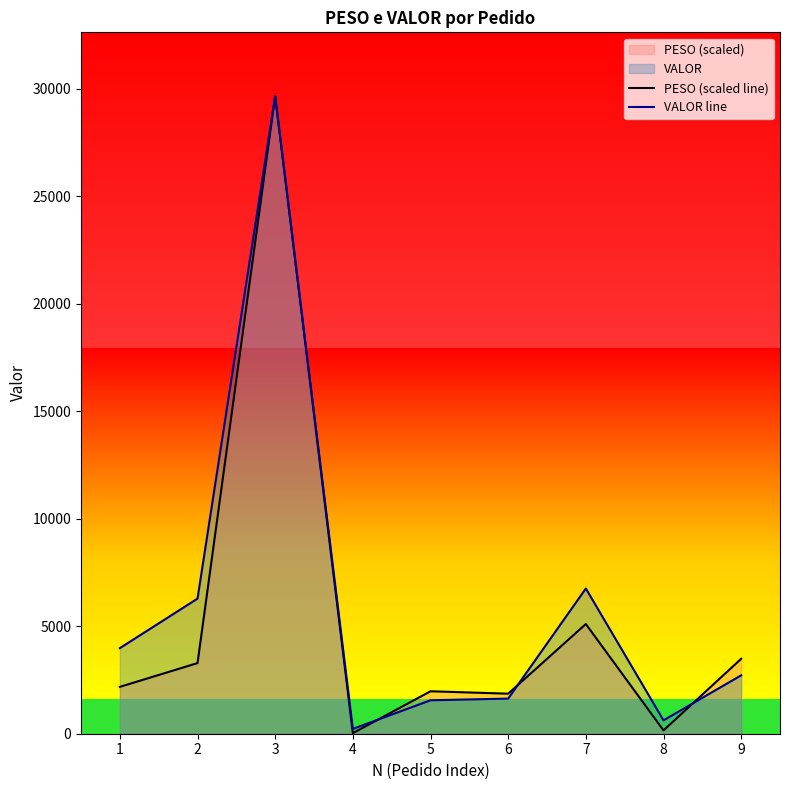

What is the average value of the VALOR line series?

5938.3